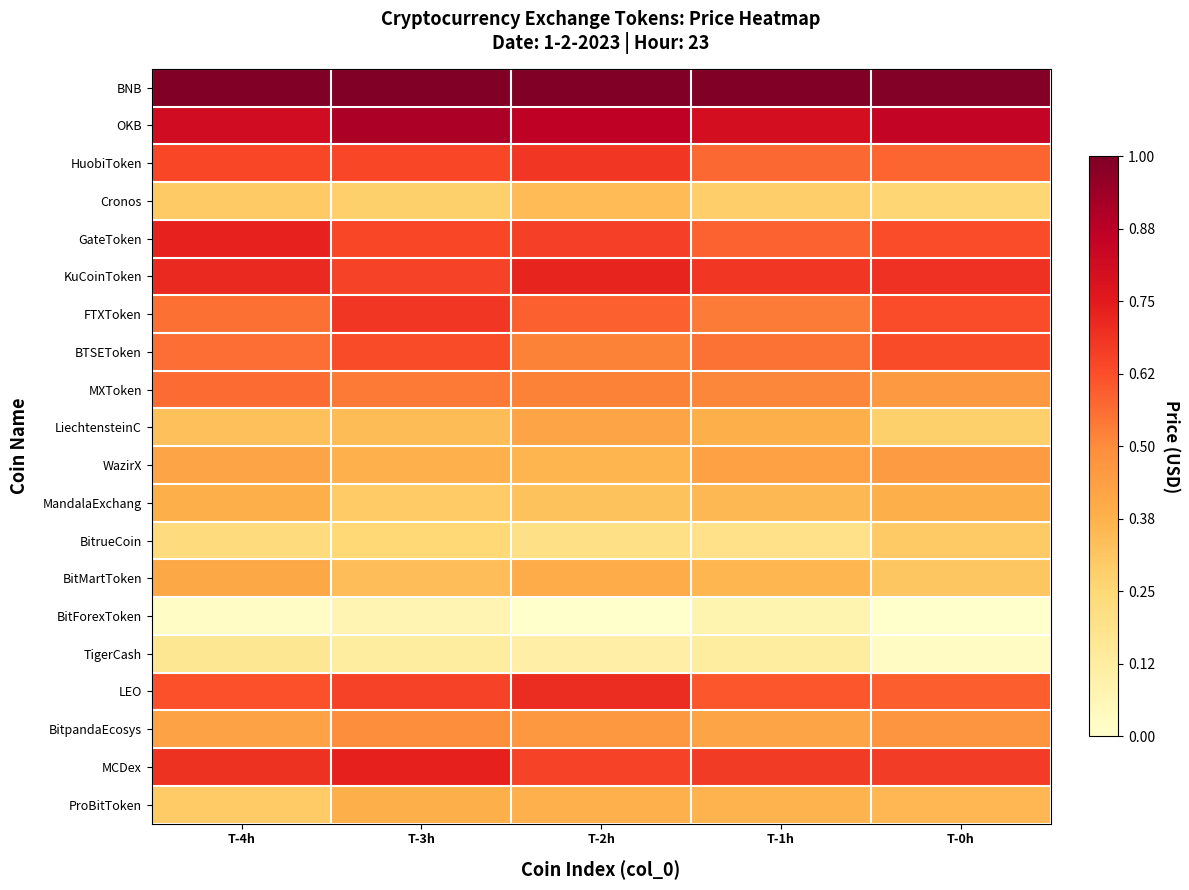

Which has a higher value, T-4h or T-0h?

T-4h